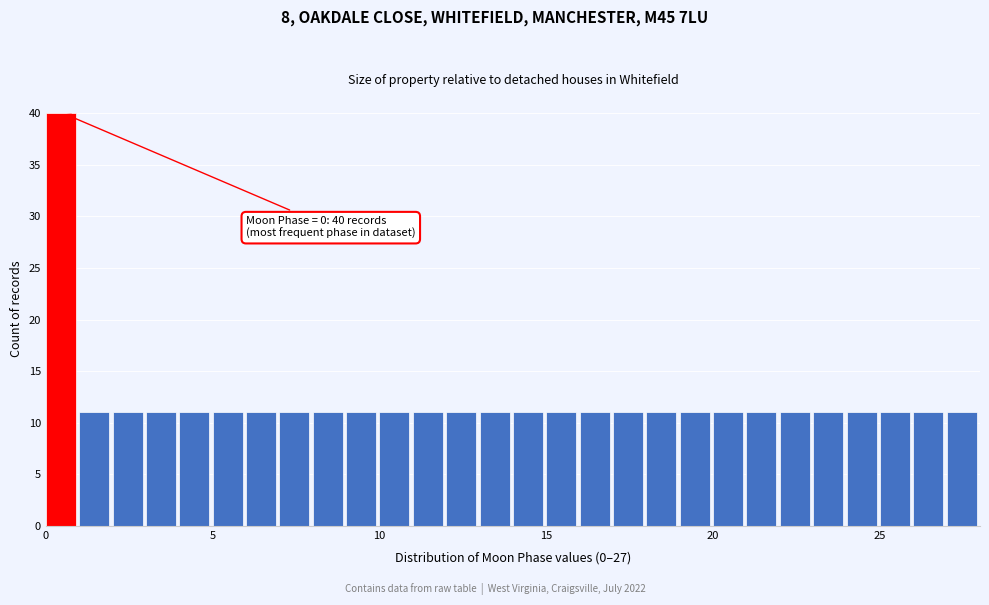

Around what value on the x-axis is the tallest bar? Give the approximate position of its centre, as read against the axis.

0.5